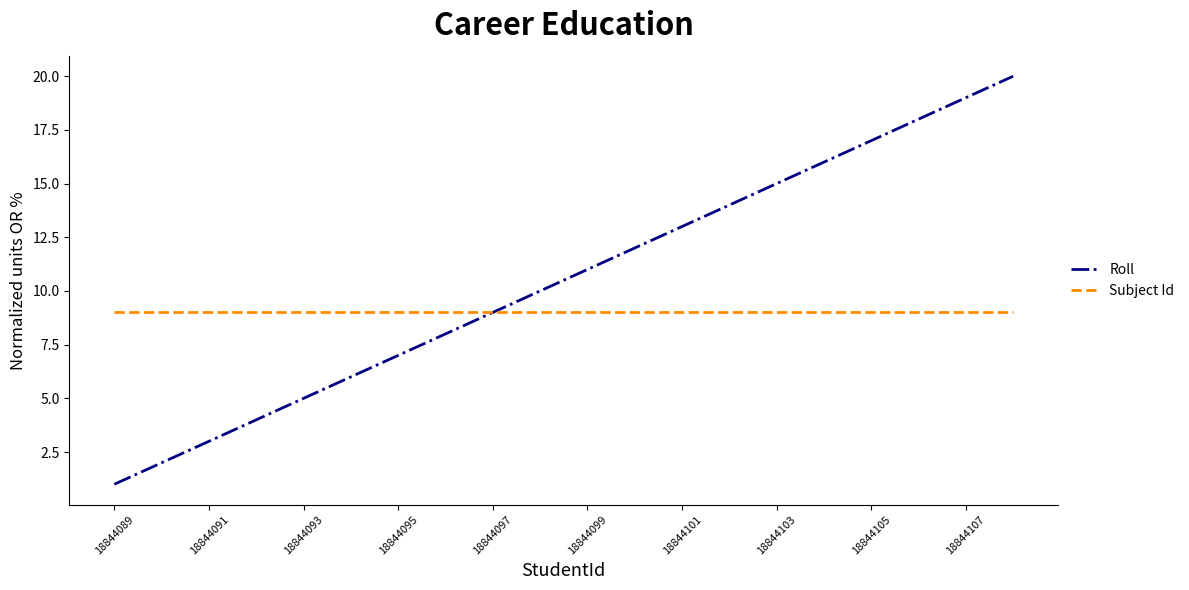

Which series has the widest spread of values?

Roll